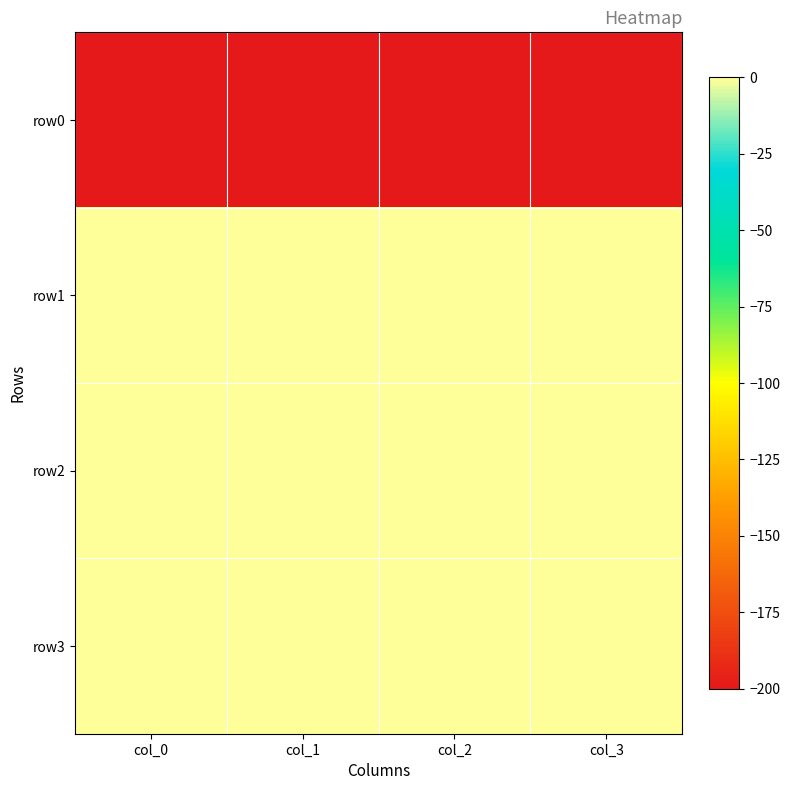

Between col_3 and col_2, which is larger?

col_3